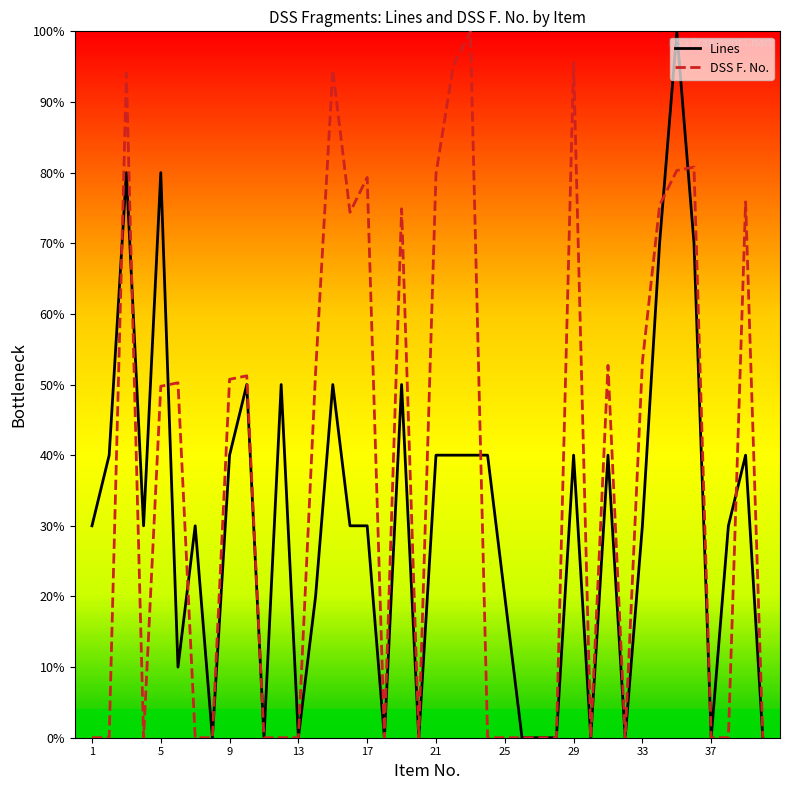

List the series in order of their overall mean, lowest first.

Lines, DSS F. No.